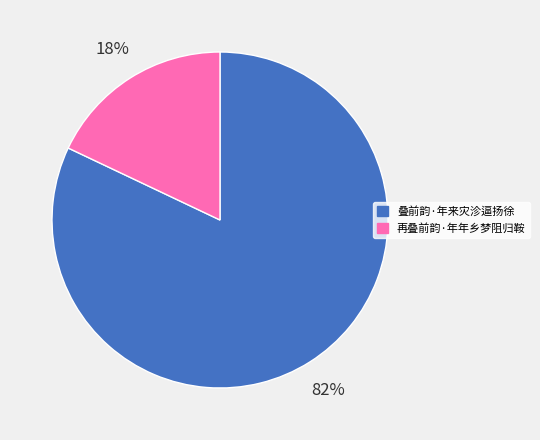

Is there a majority slice in this chart?

Yes